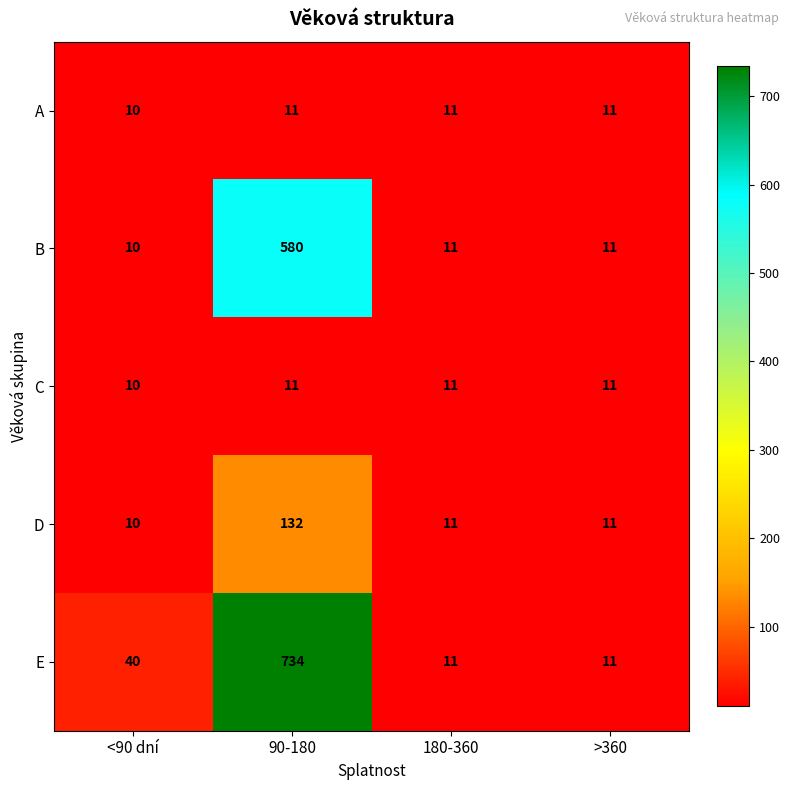

What is the sum of the A values at >360 and <90 dní?

21